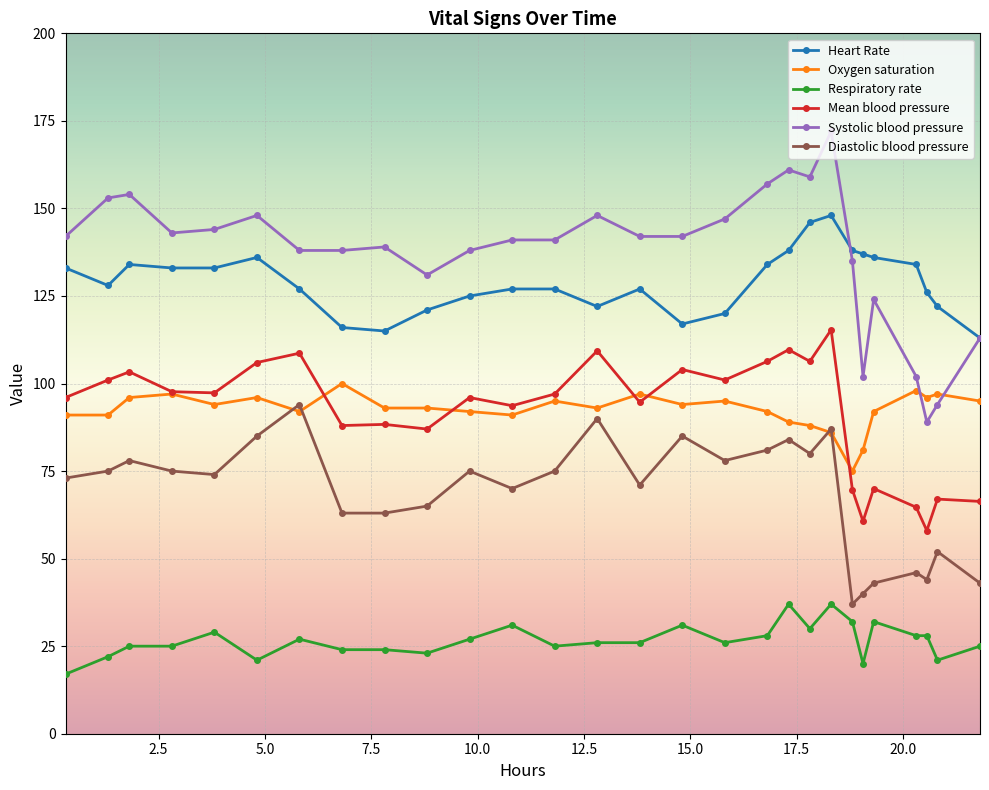

What is the value of the Mean blood pressure point at the 3rd from the left?

103.3